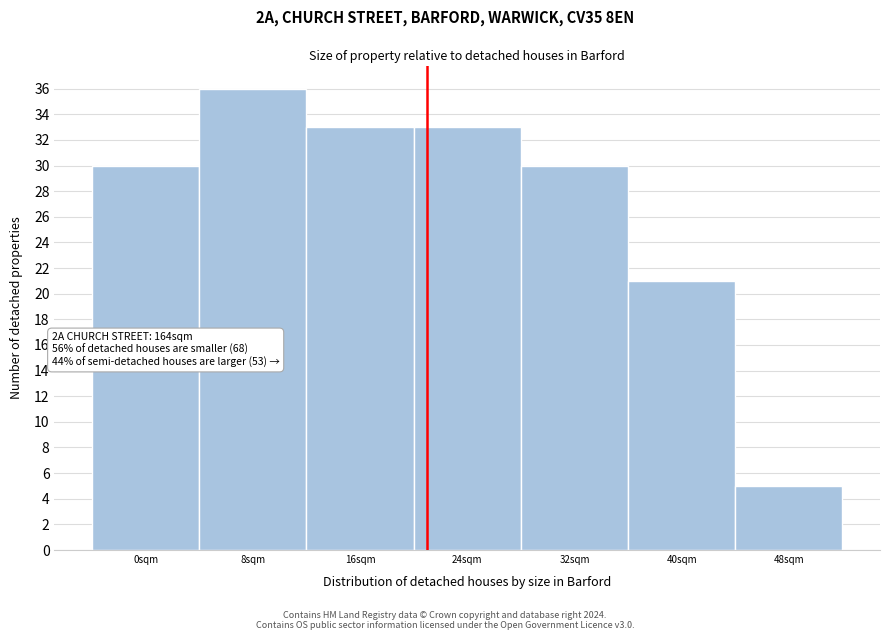

Reading right to left, what are all the values shown in this chart?

48sqm=5	40sqm=21	32sqm=30	24sqm=33	16sqm=33	8sqm=36	0sqm=30